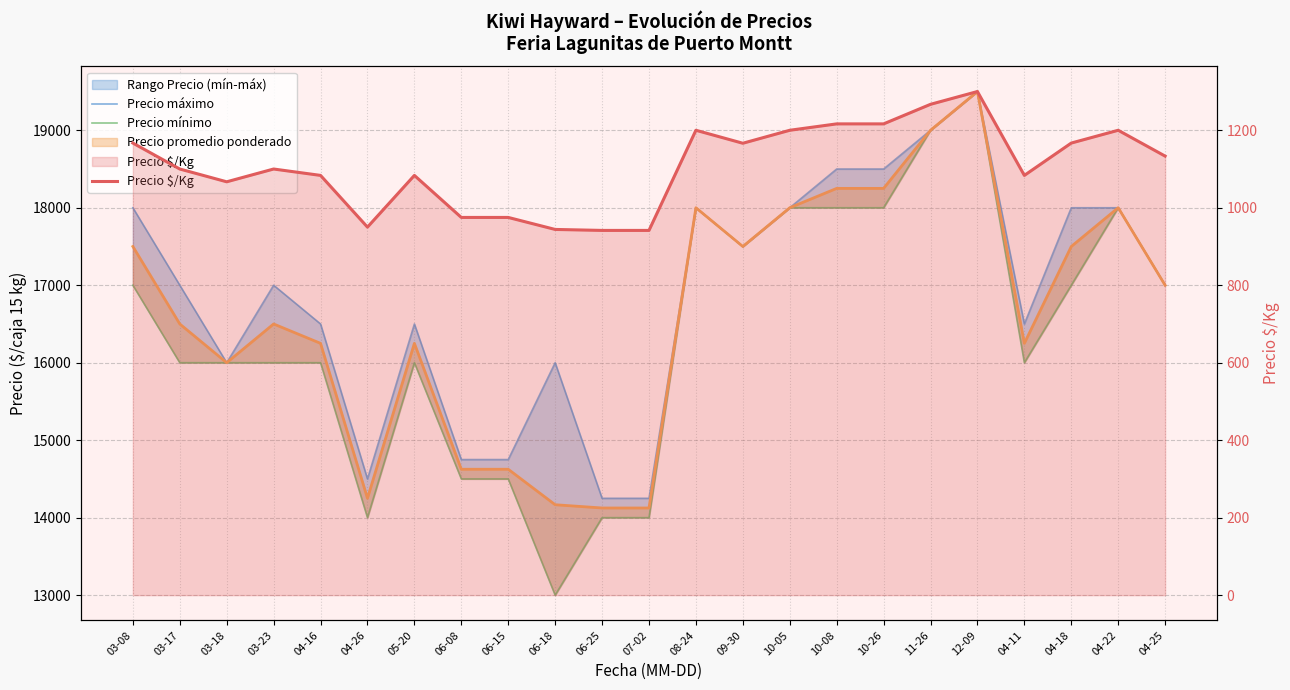

True or false: Precio mínimo and Precio $/Kg intersect in this chart.

False